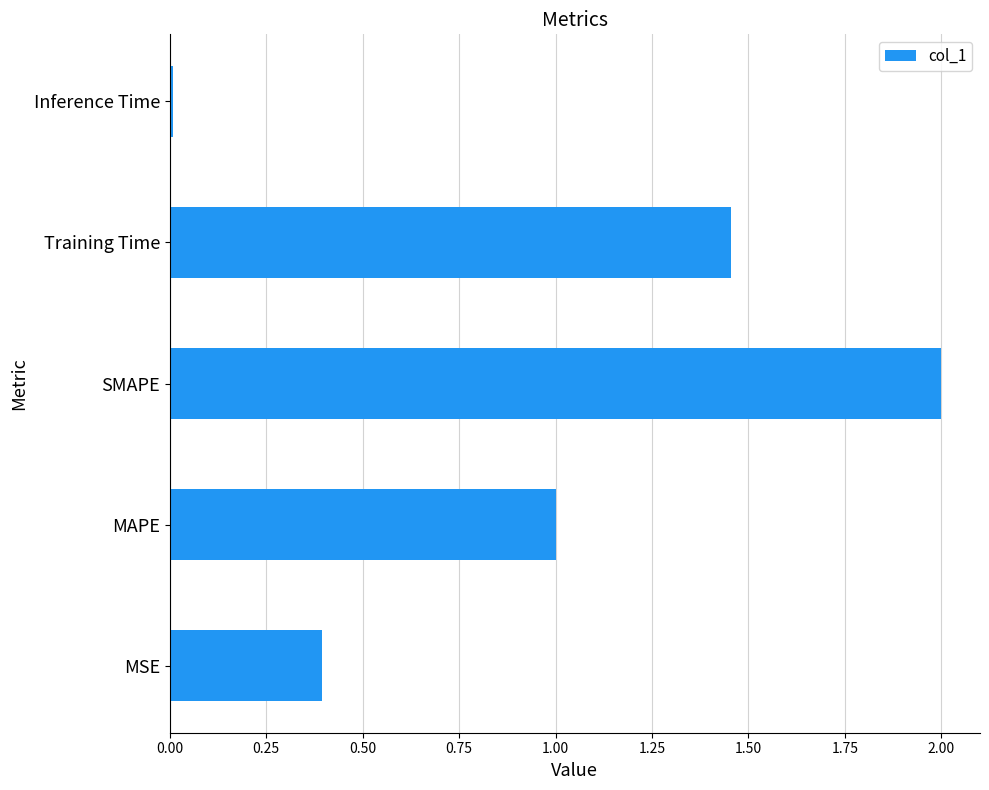

List the labels in order of value, largest first.

SMAPE, Training Time, MAPE, MSE, Inference Time